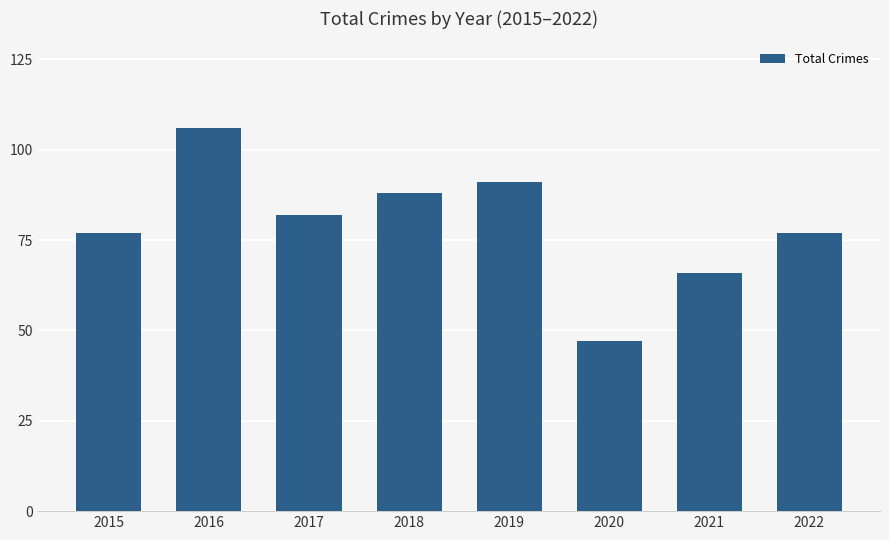

What is the value of the 4th bar from the left?

88